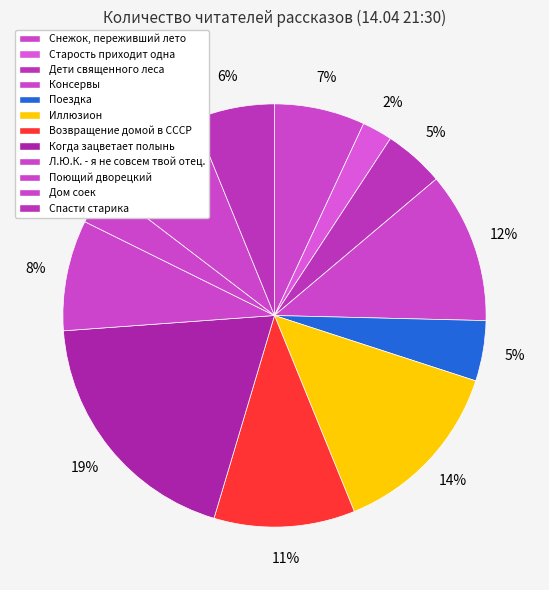

Is it true that Поездка is 1% of the pie?

False